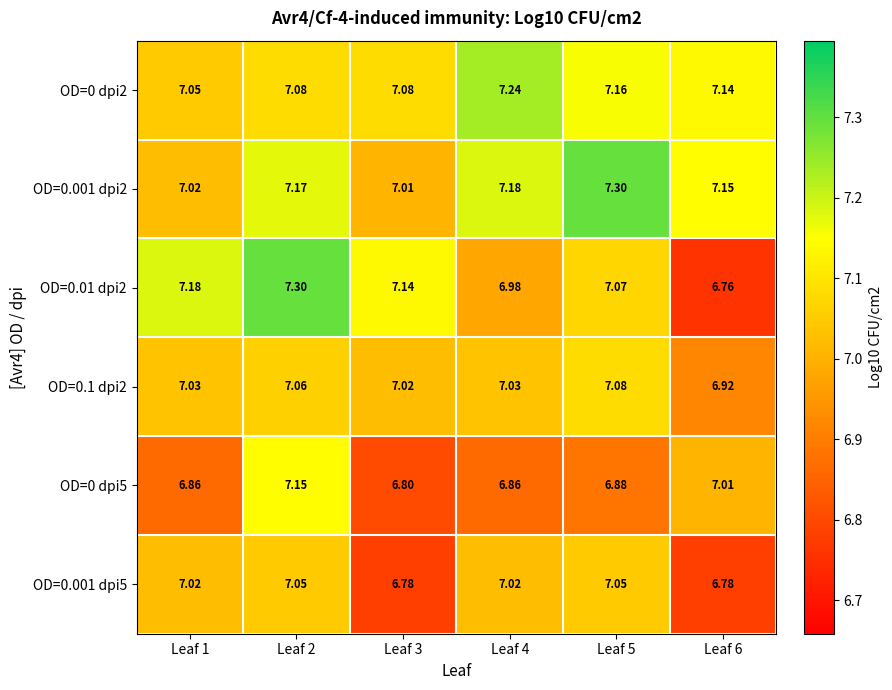

Is the value of OD=0.1 dpi2 at Leaf 5 greater than the value of OD=0.001 dpi2 at Leaf 2?

No